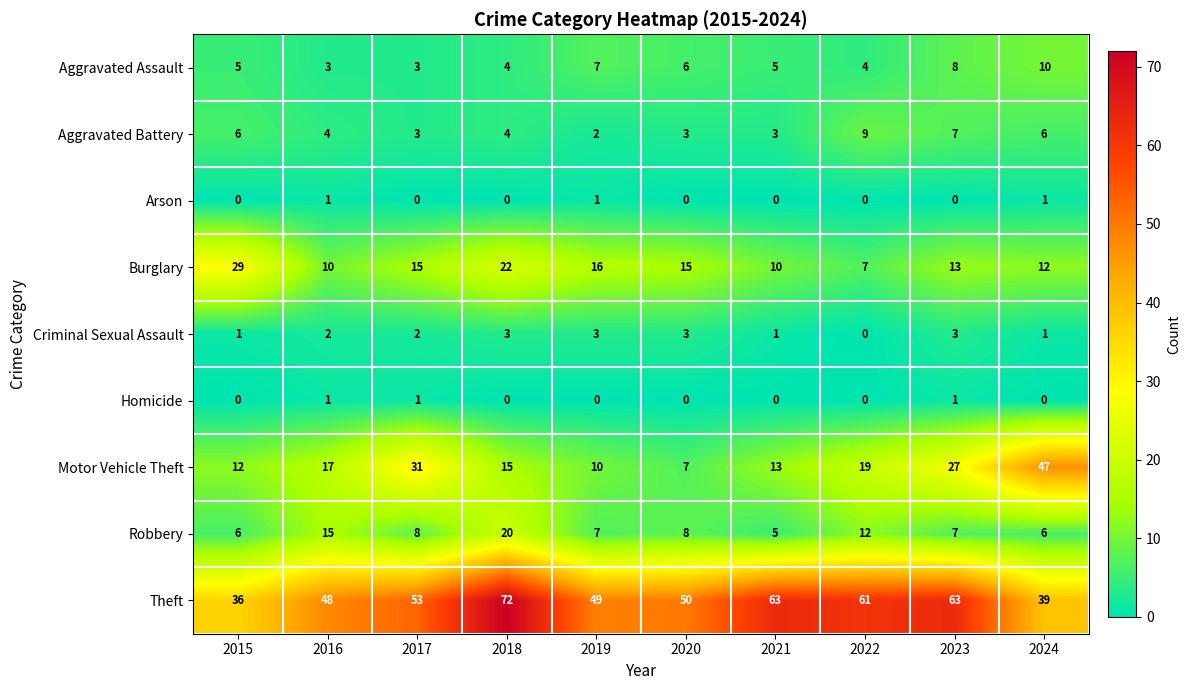

Rank the categories by Motor Vehicle Theft value from highest to lowest.

2024, 2017, 2023, 2022, 2016, 2018, 2021, 2015, 2019, 2020